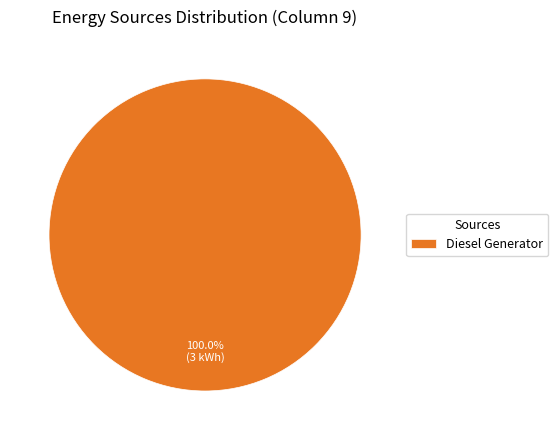

Which category accounts for the majority?

Diesel Generator